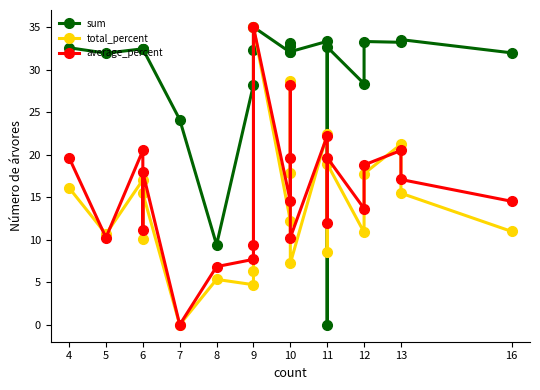

True or false: sum has more than 1 interior local peaks.

True